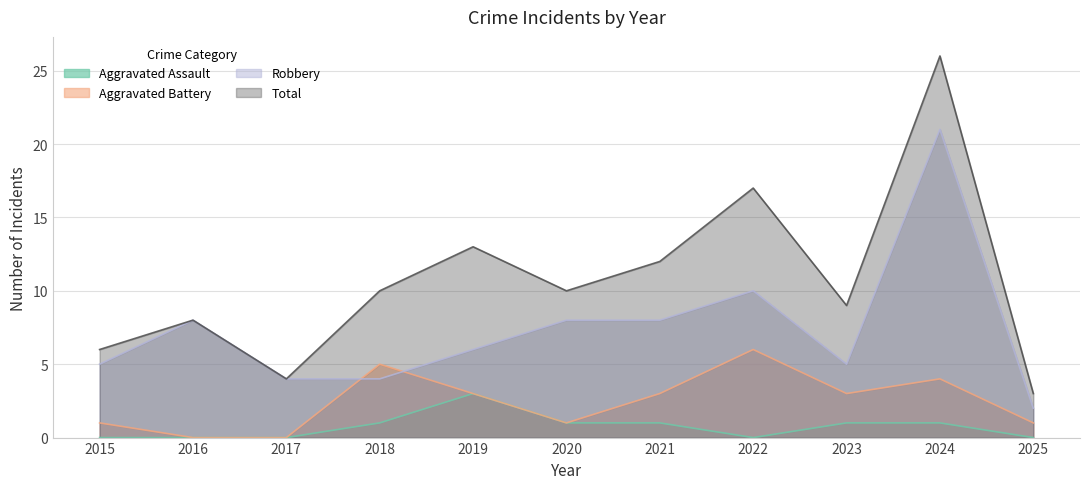

How many data points in Total are above 10?

4